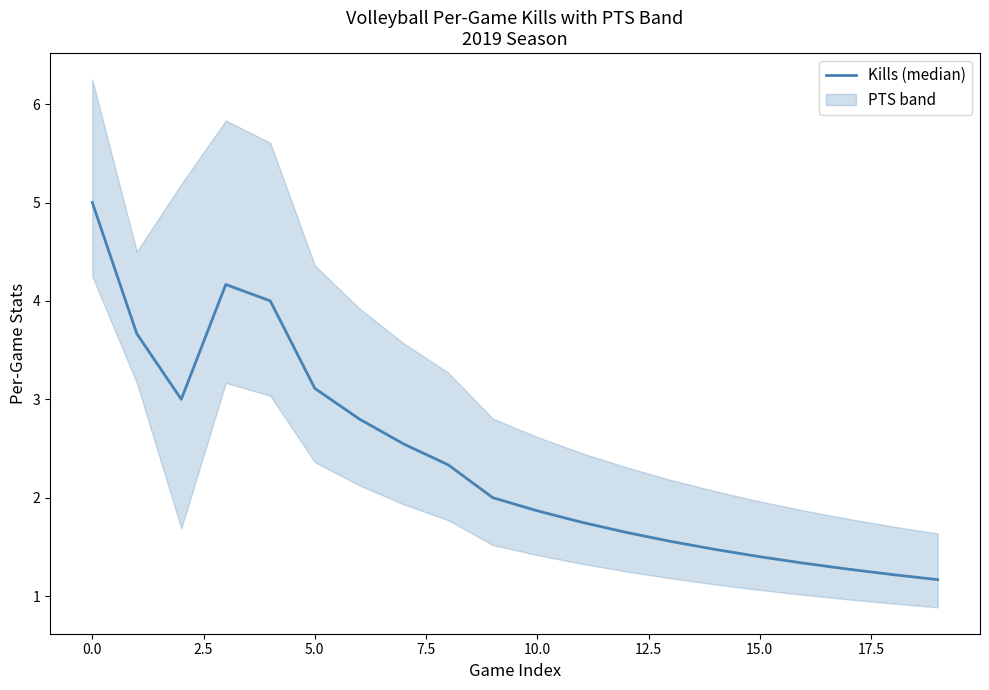

True or false: the data shows 3.3 at 15.0.

False